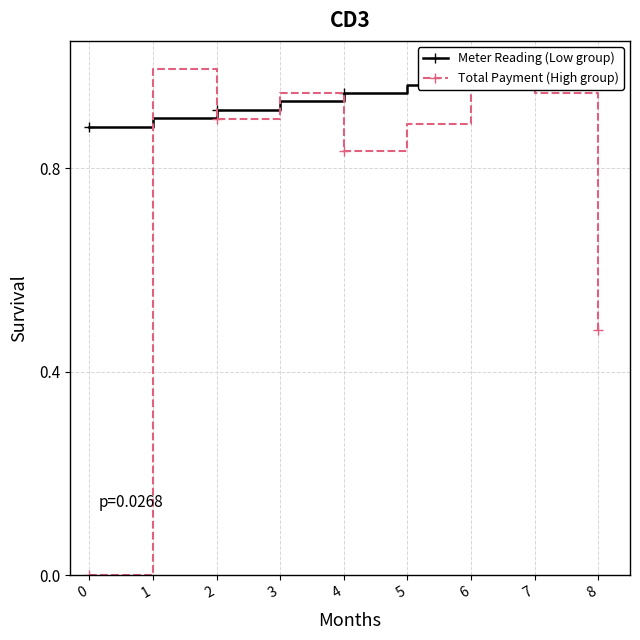

Between 1 and 6, which is larger?

6